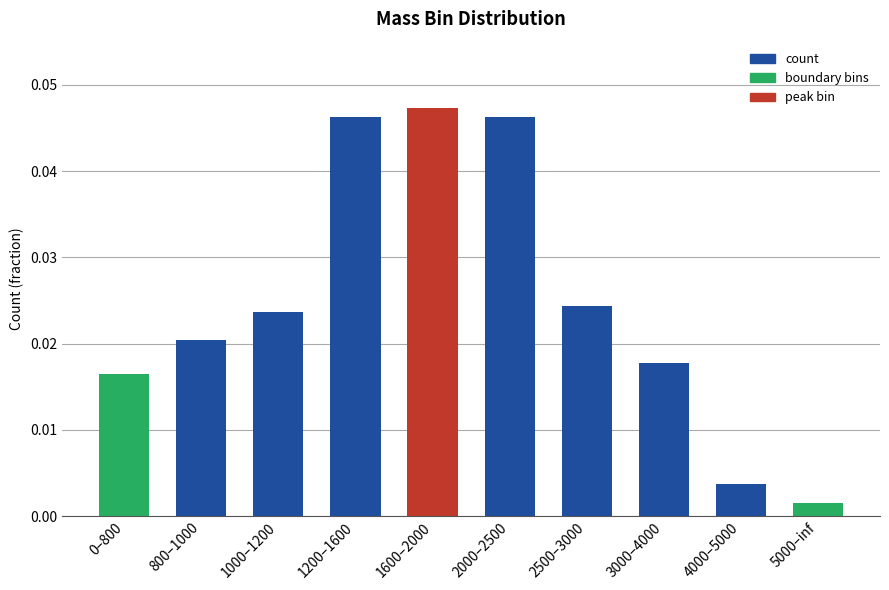

What position from the left is 2000–2500?

6